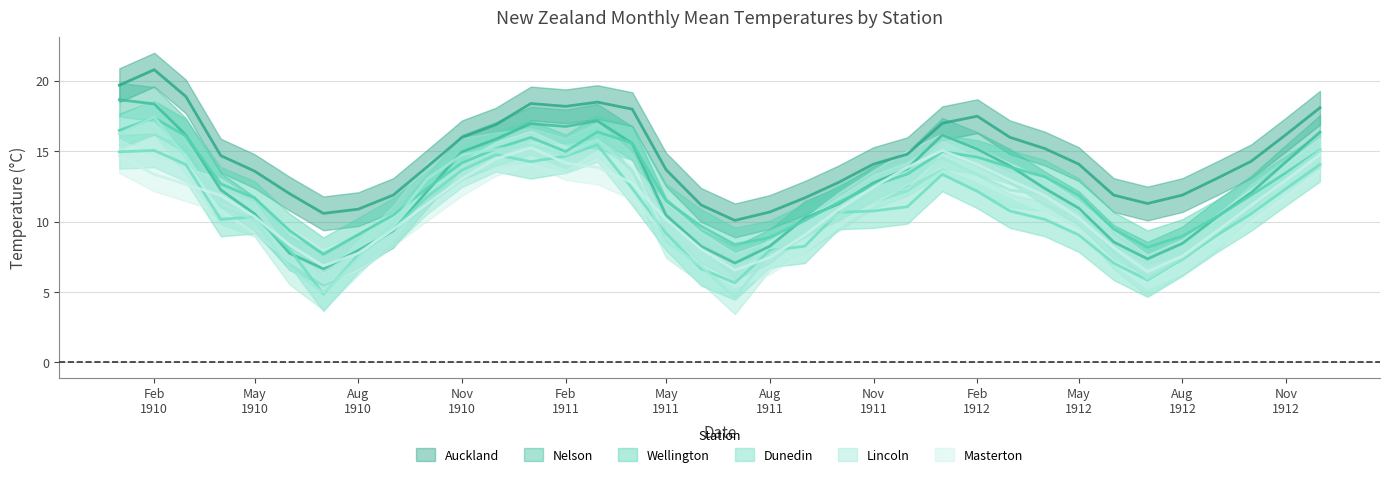

Which category has the highest value in the Nelson series?

1910-01